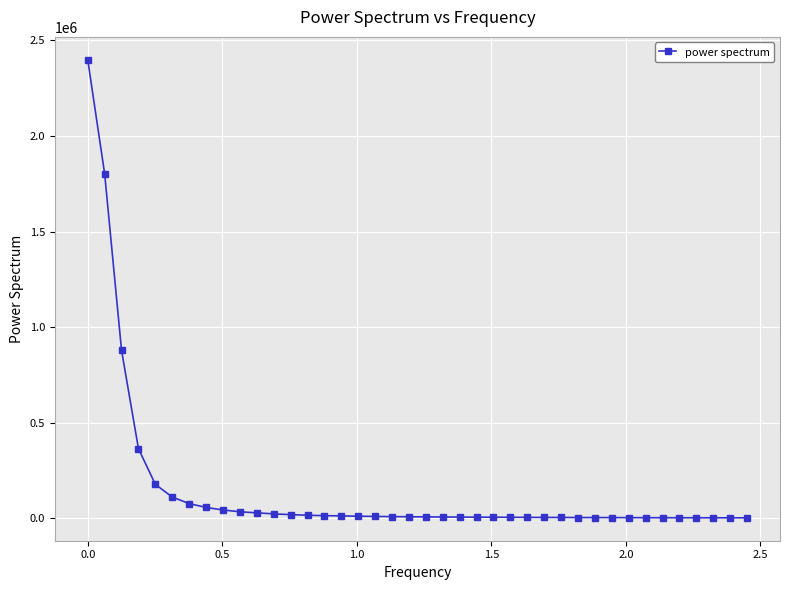

What is the maximum value shown in the chart?

2398978.1